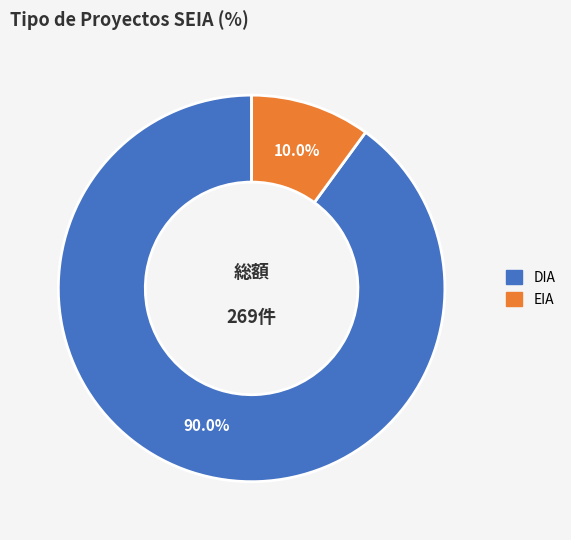

To the nearest percent, what percentage of the pie is DIA?

90%